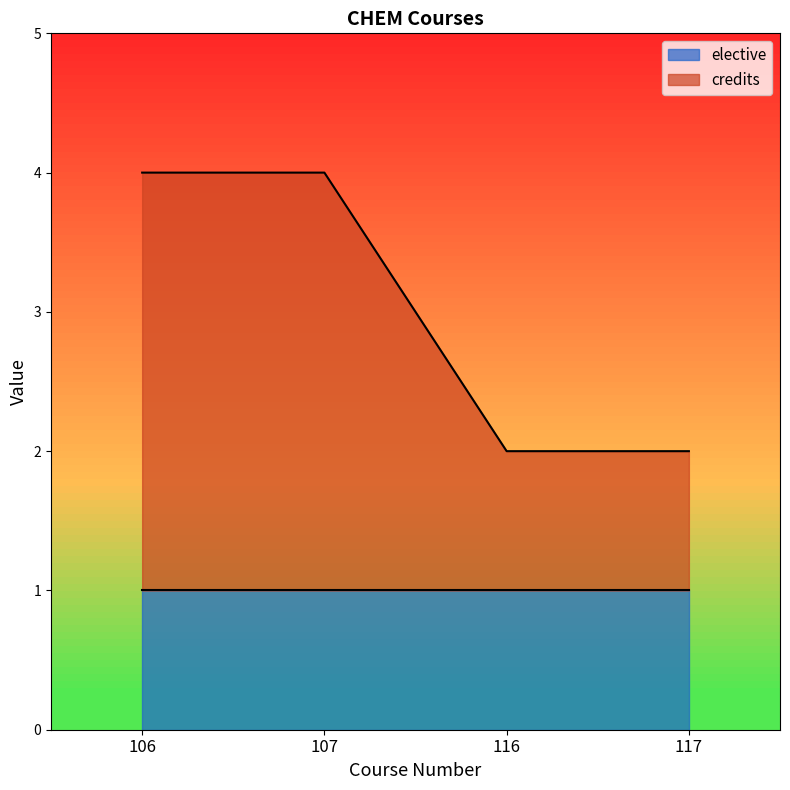

The value at 117 is 1. True or false?

False